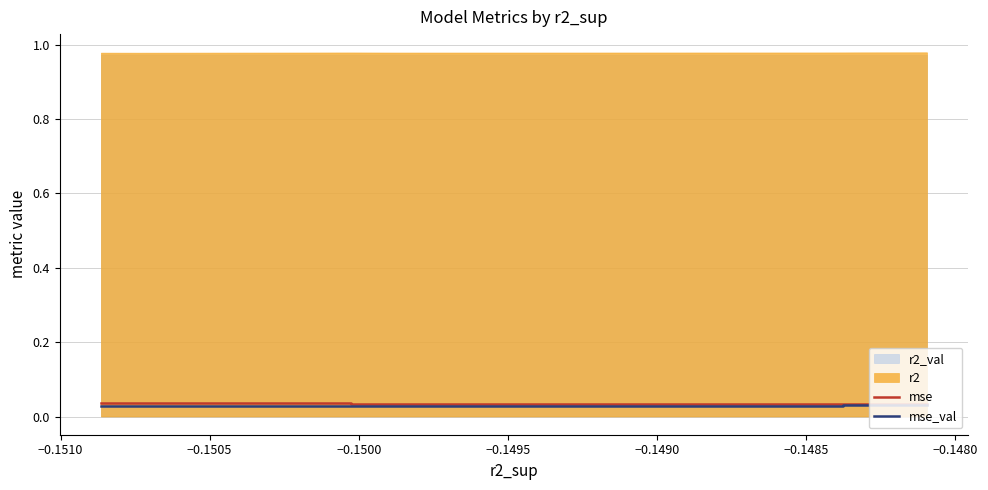

Is the value of mse_val at −0.1485 greater than the value of mse at 9?

No